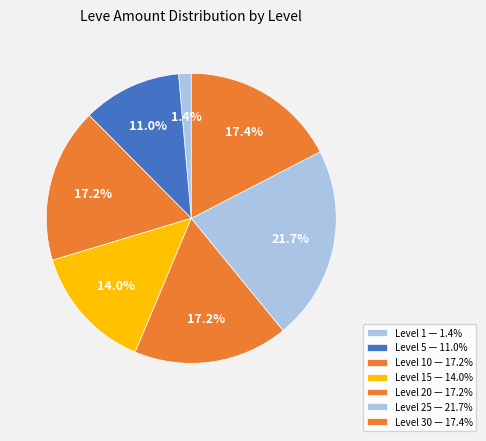

Count the number of slices in the pie.

7